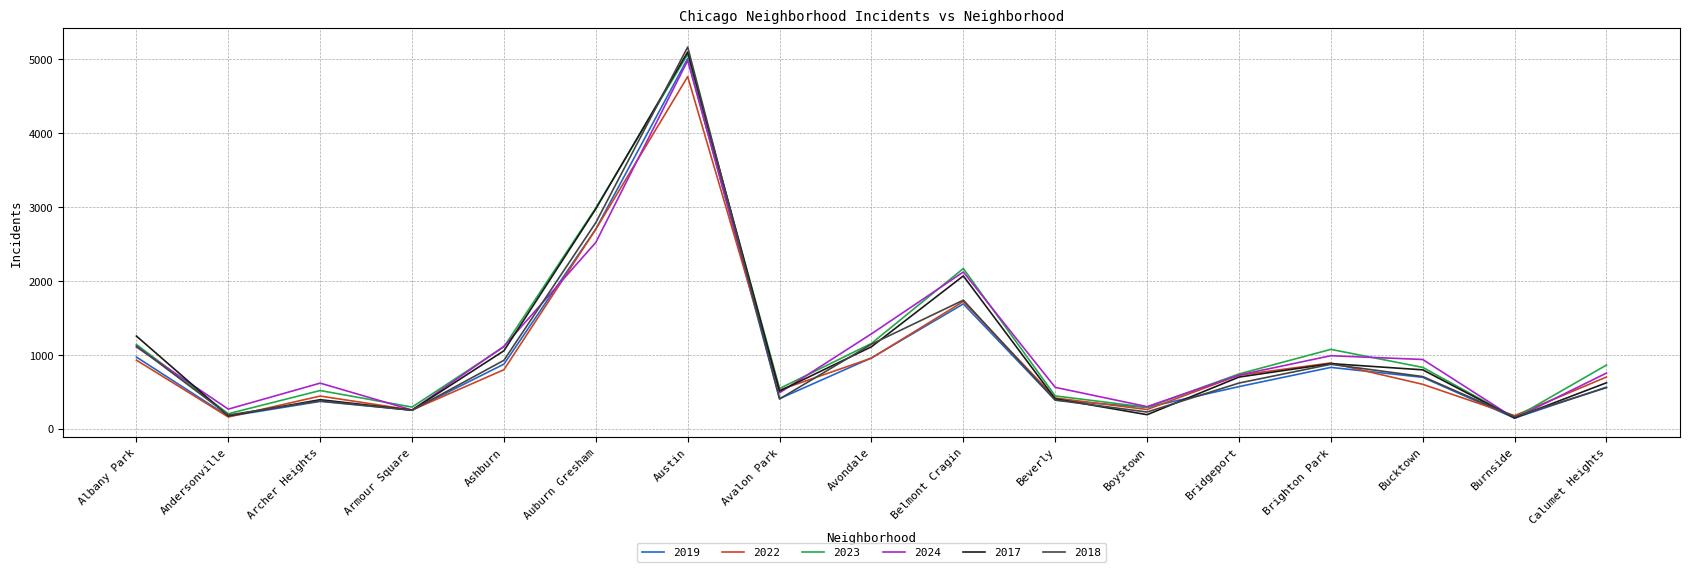

What is the total value across all series at Auburn Gresham?

16663